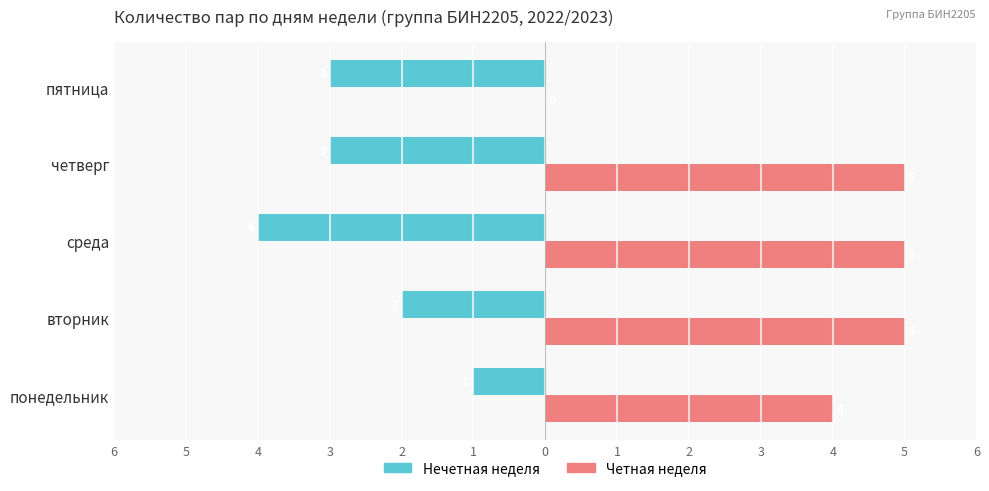

What are all the series names shown in the legend?

Нечетная неделя, Четная неделя